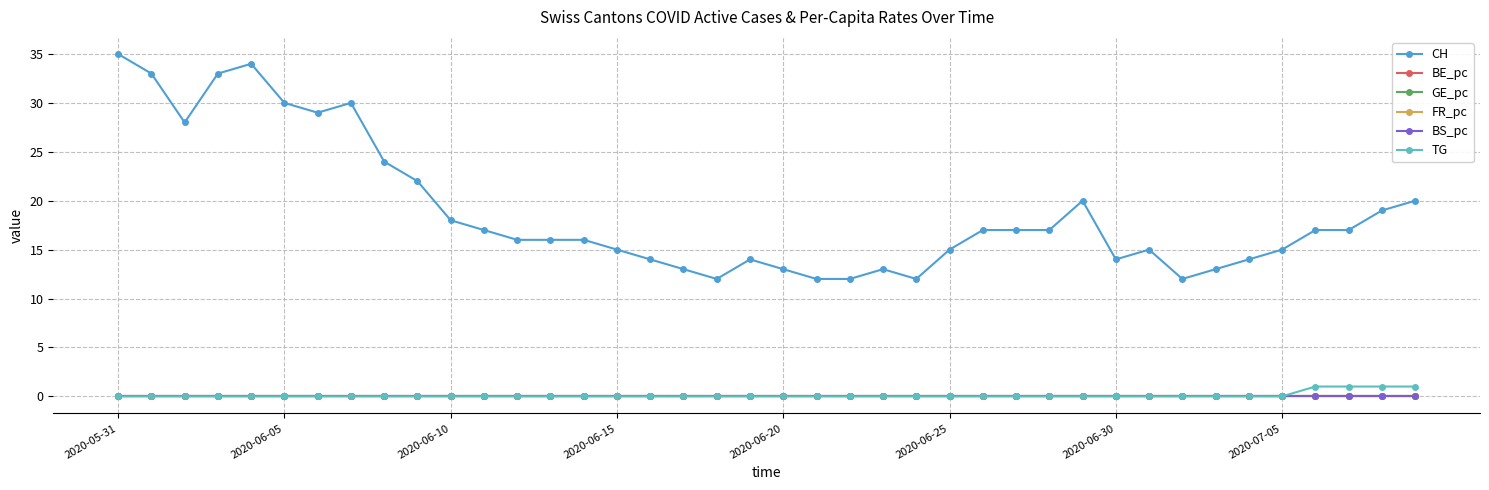

What is the minimum value for CH?

12.0